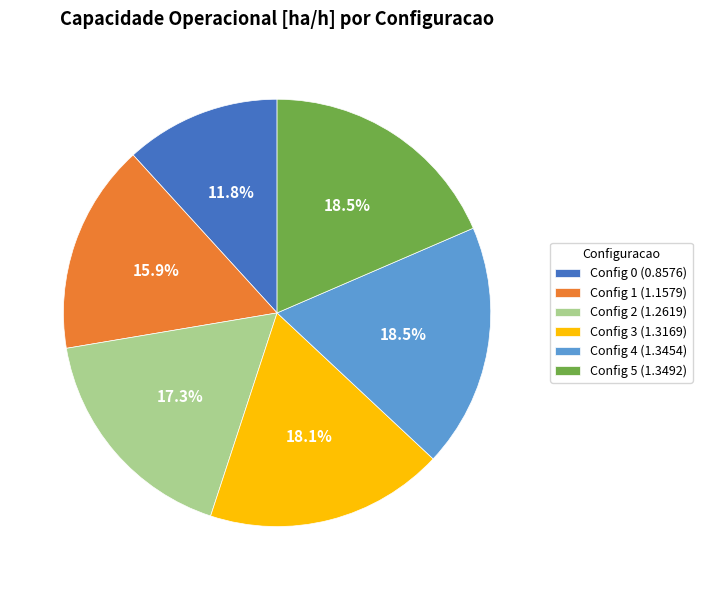

How much of the chart is everything except Config 5 (1.3492)?

81.5%